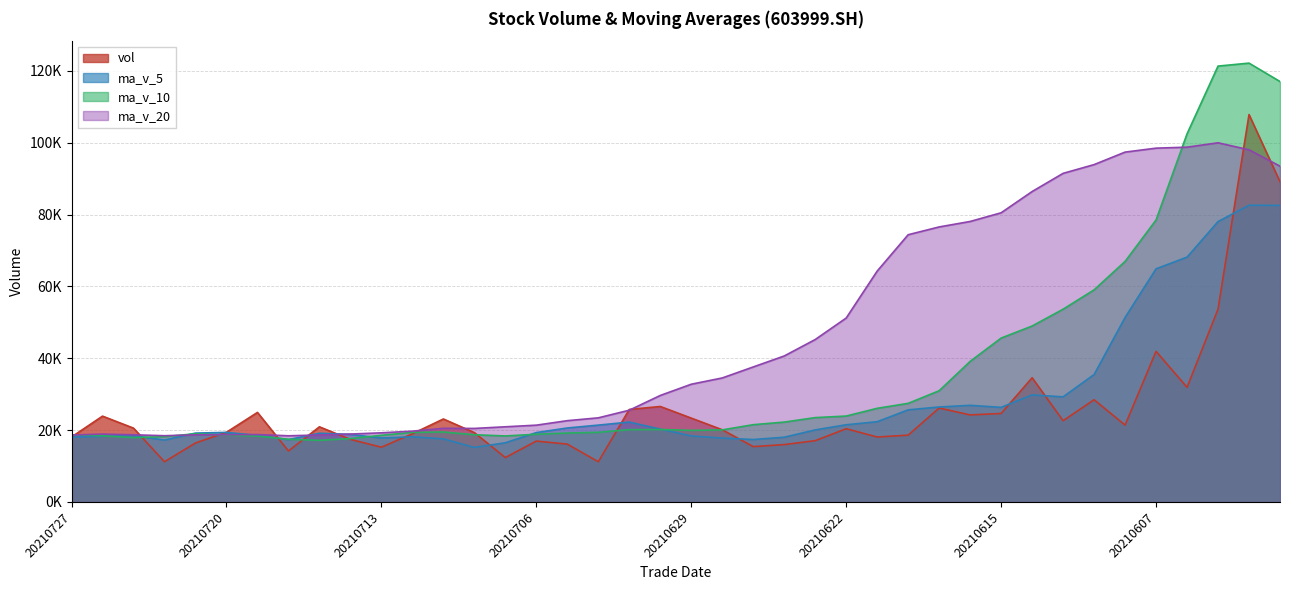

What is the spread (max minus min) of values at 20210702?

12225.2